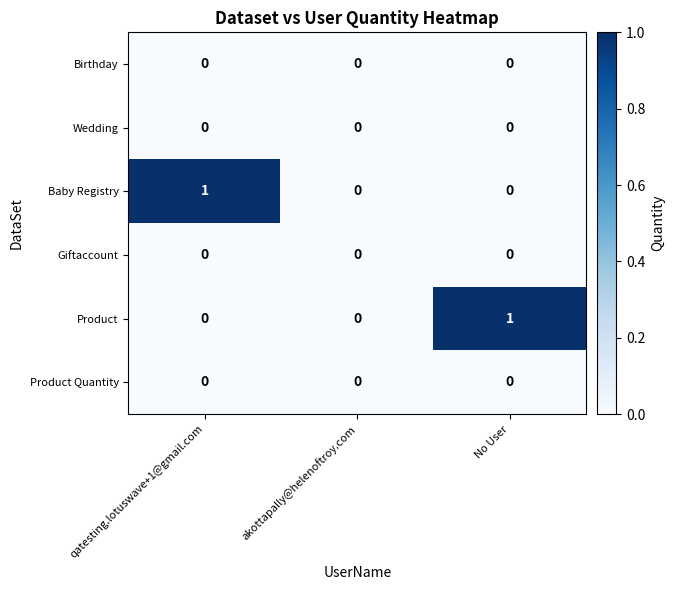

Between akottapally@helenoftroy.com and No User, which series saw the biggest shift?

Product